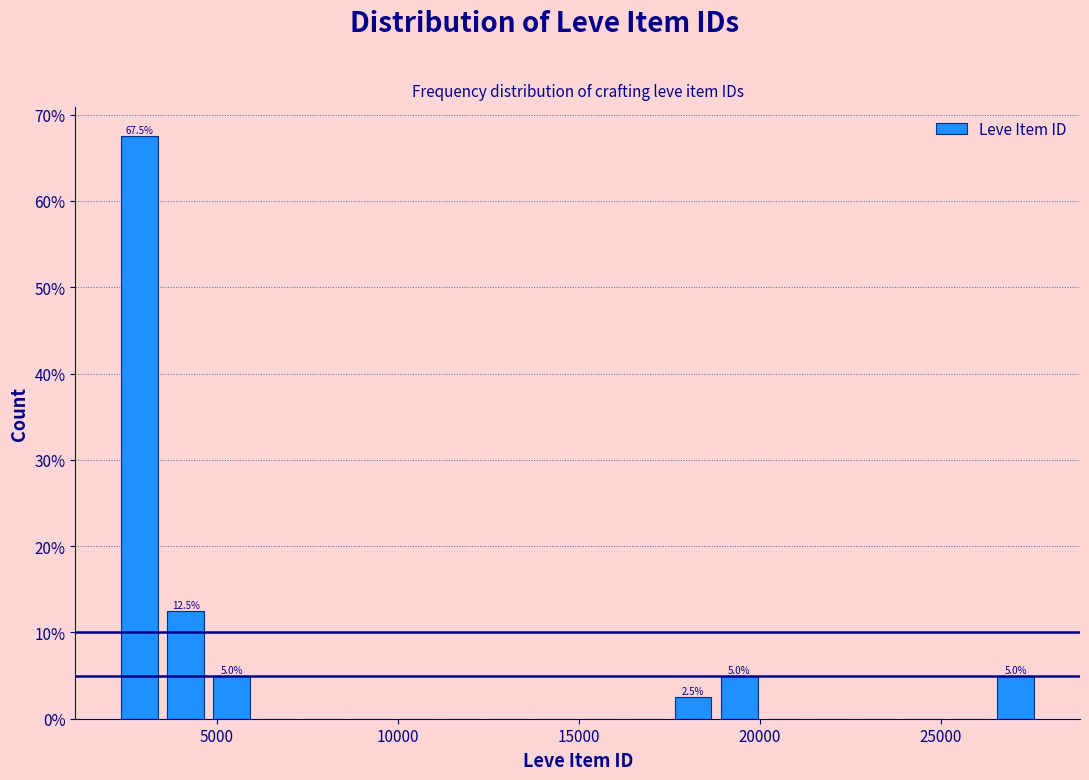

Read against the x-axis, roughly where is the centre of the tallest bar?

3000